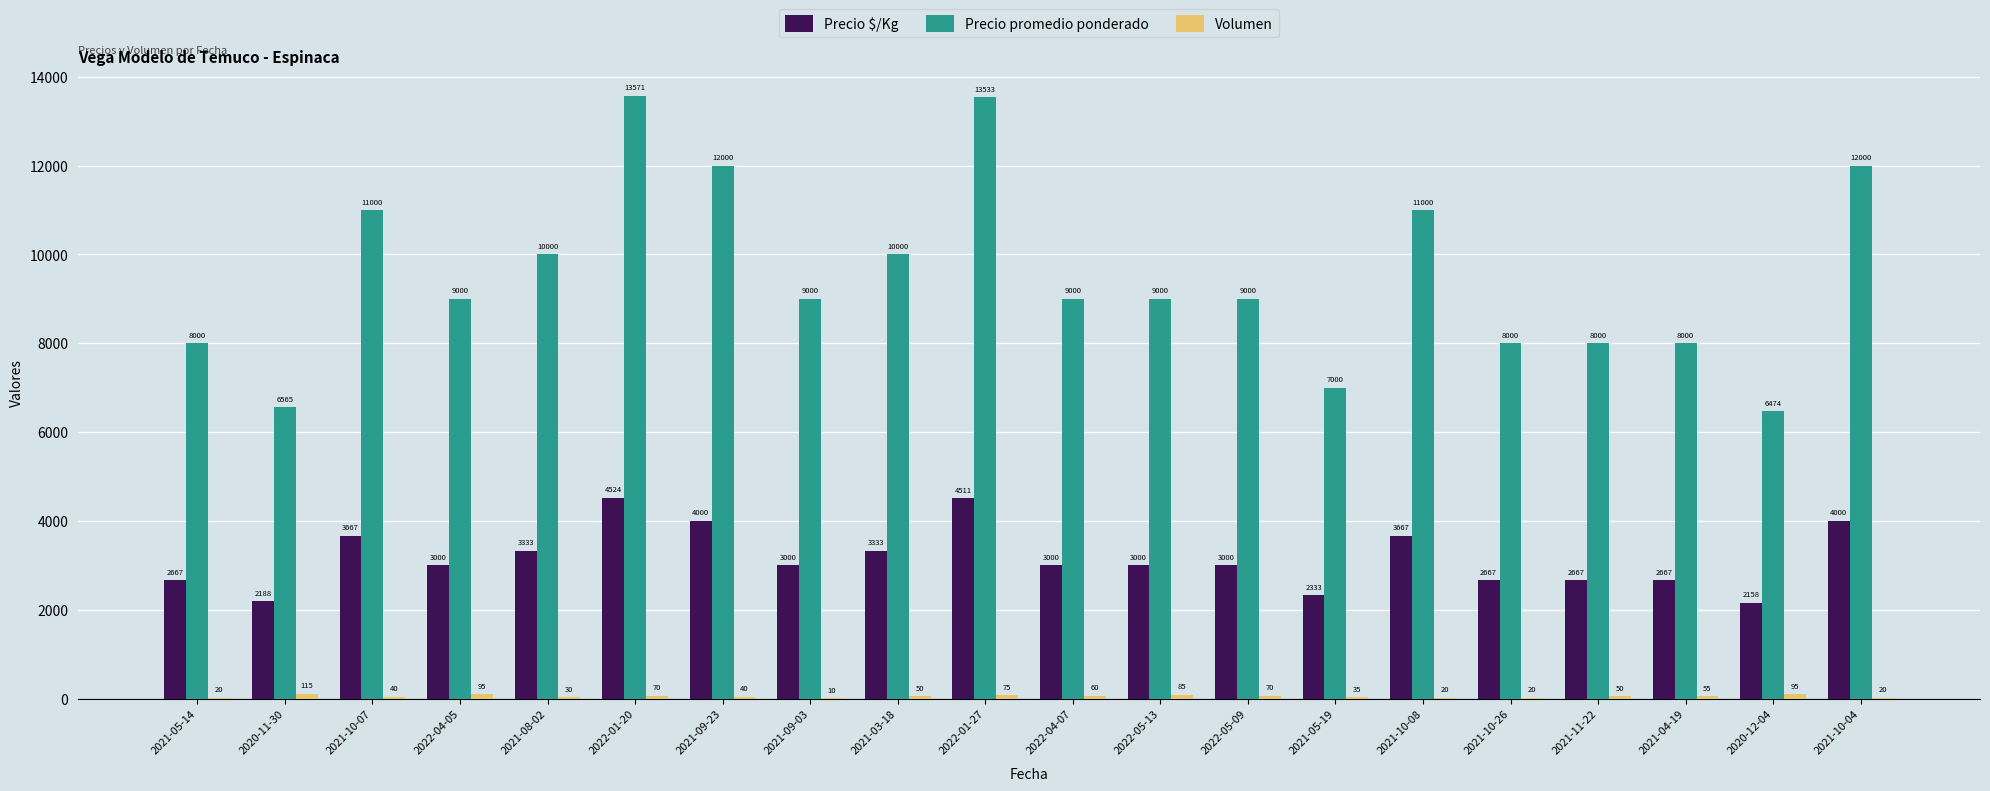

At which category is the sum across all series the highest?

2022-01-20